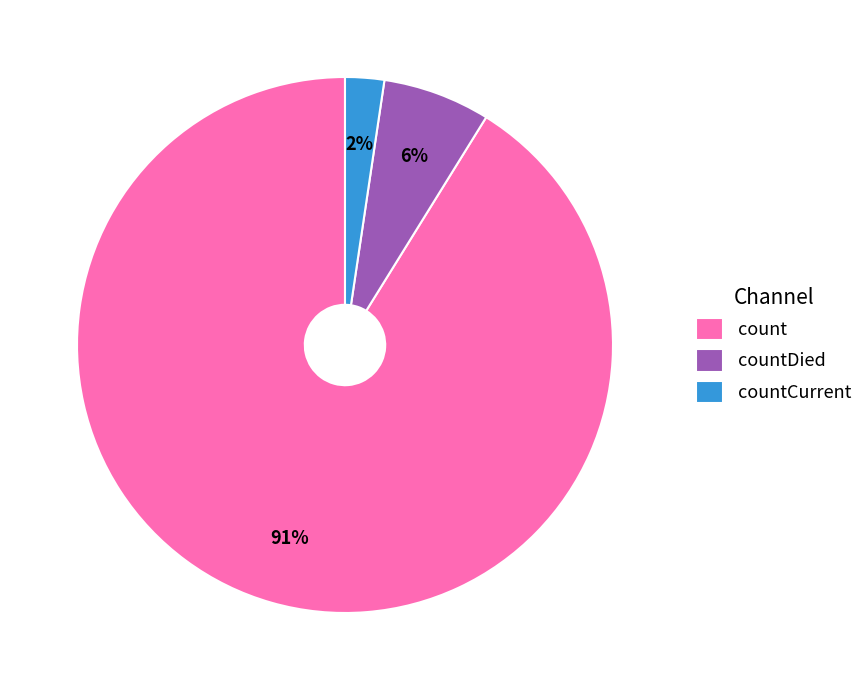

True or false: count accounts for 77% of the total.

False